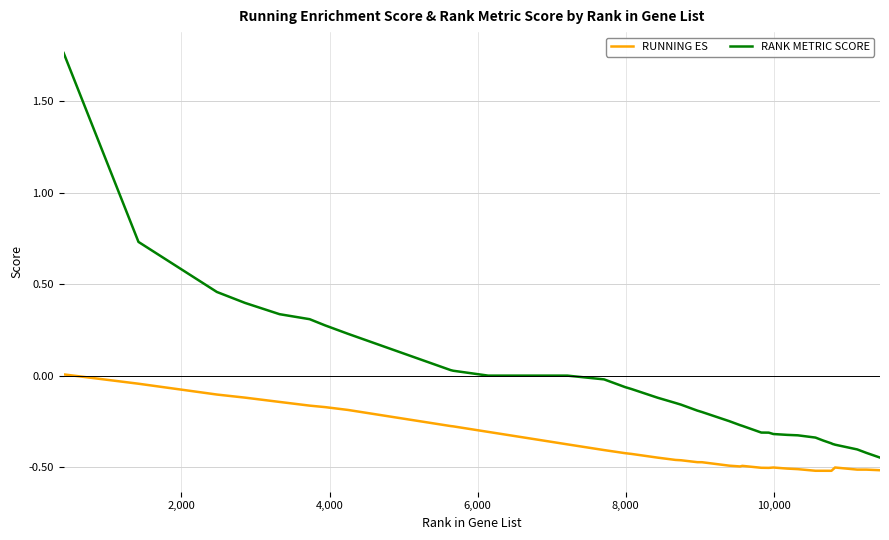

Rank the series by their maximum value, from lowest to highest.

RUNNING ES, RANK METRIC SCORE